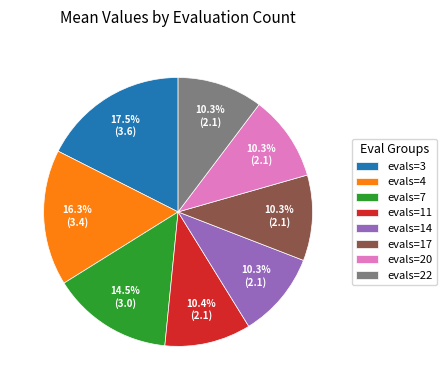

True or false: evals=11 accounts for 1% of the total.

False